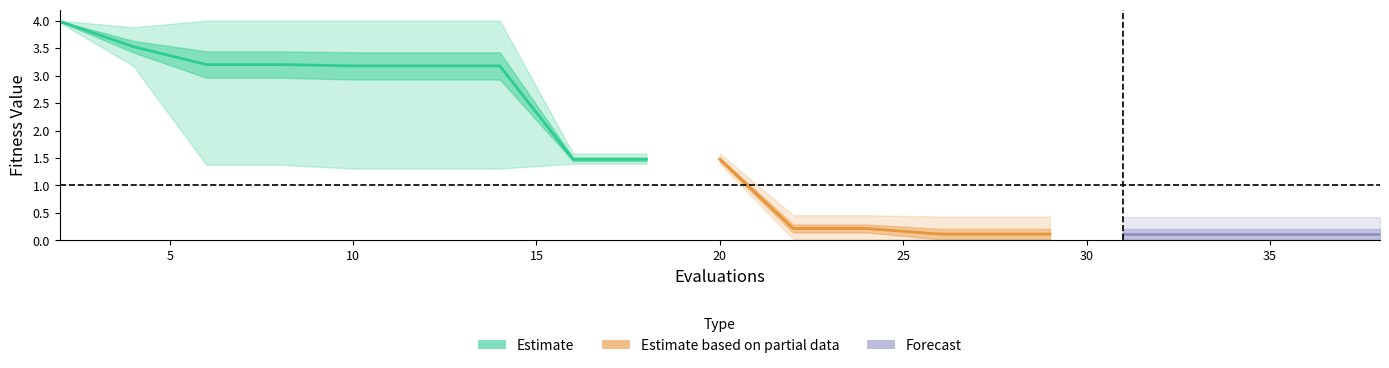

The mean series shows 0.0 at 15. True or false?

False